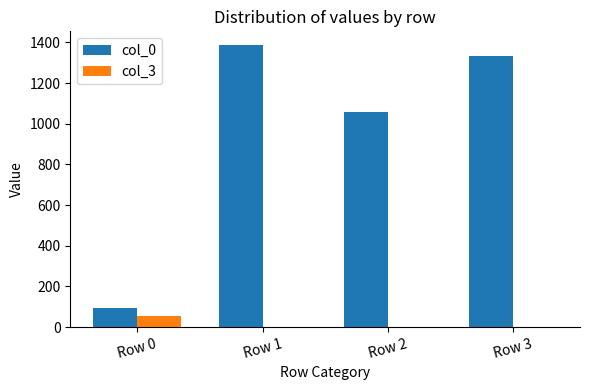

True or false: col_0 has a value of 158 at Row 0.

False